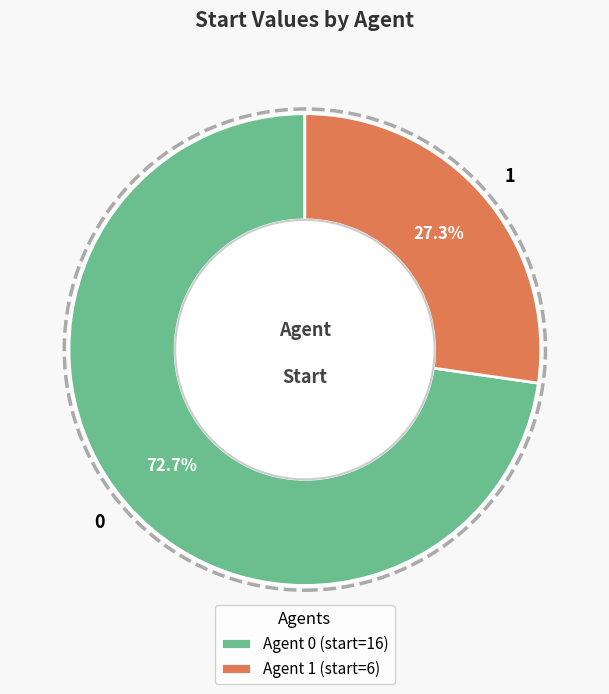

How much of the chart is everything except Agent 0 (start=16)?

27.3%